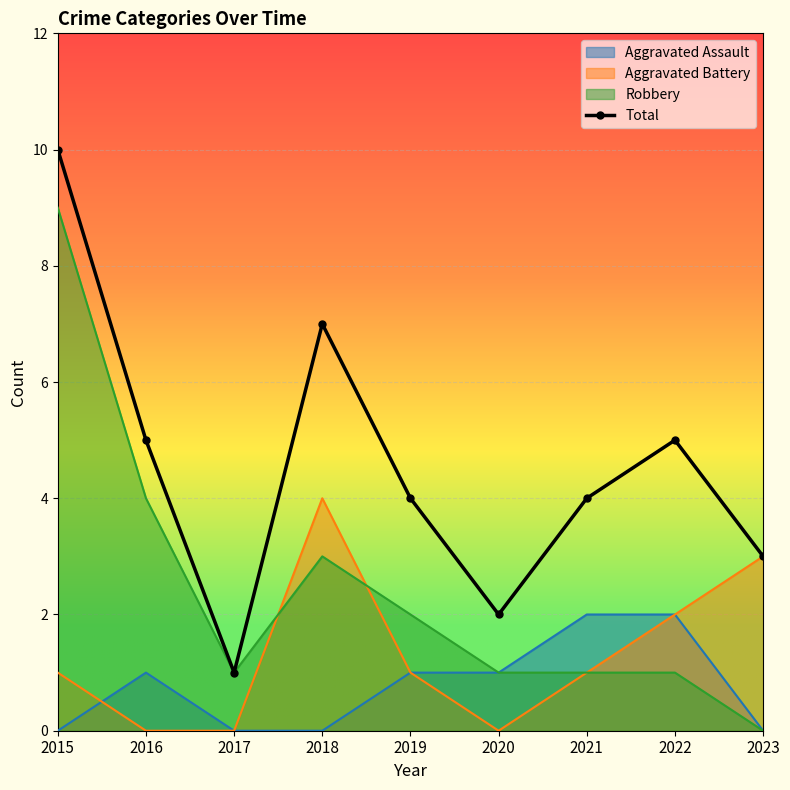

What is the difference between the maximum and minimum values?

9